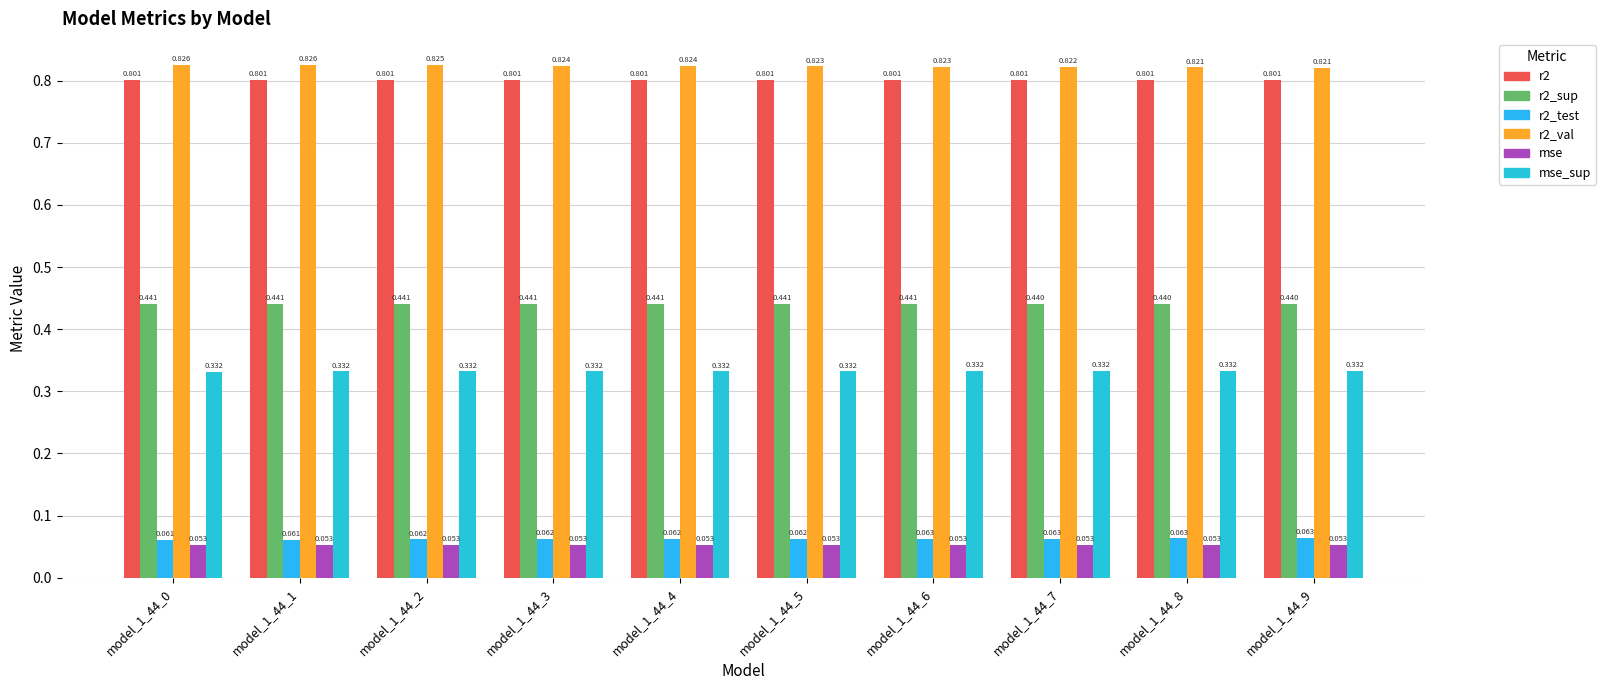

How many groups of bars are there?

10